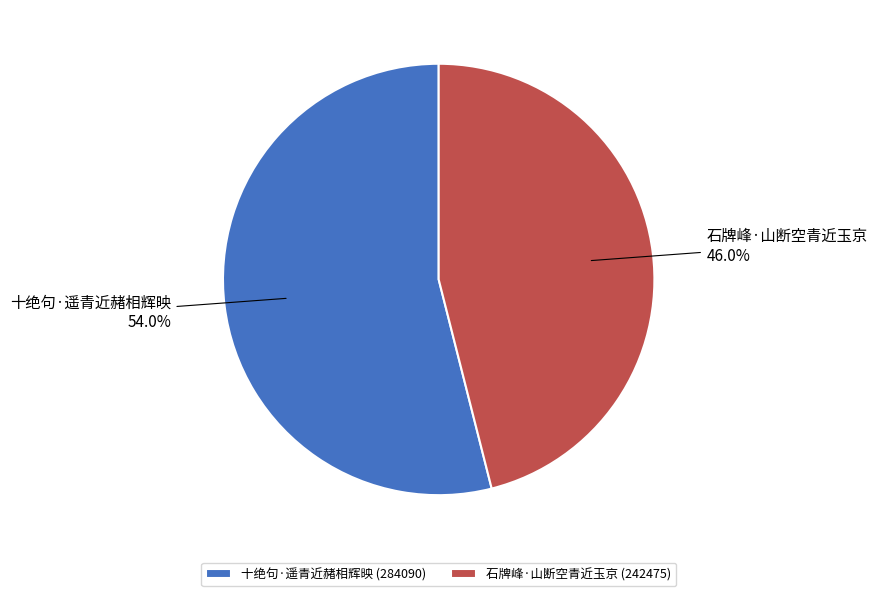

To the nearest percent, what percentage of the pie is 石牌峰·山断空青近玉京?

46%